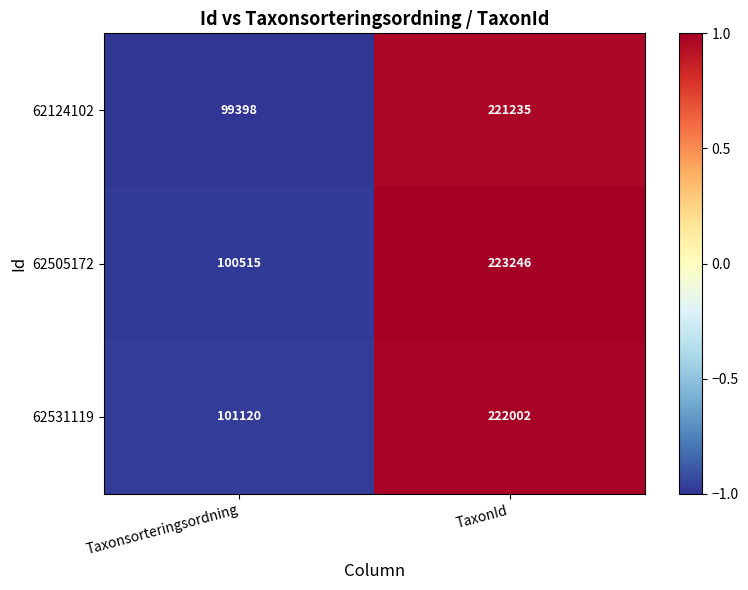

True or false: 62531119 has a value of 73221 at TaxonId.

False